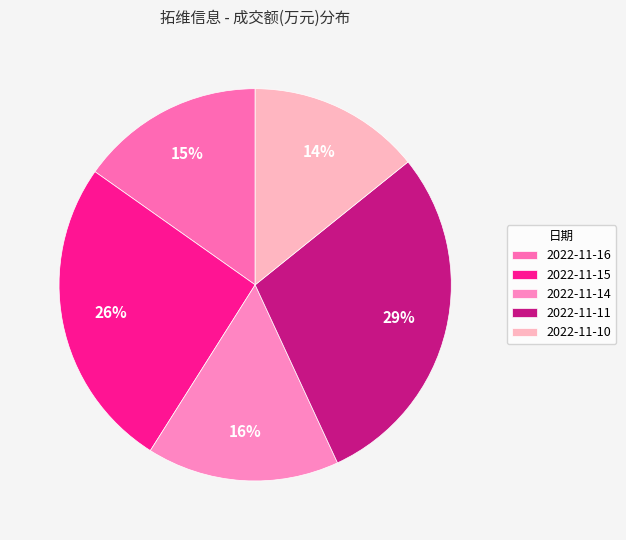

Which category has the biggest portion of the pie?

2022-11-11